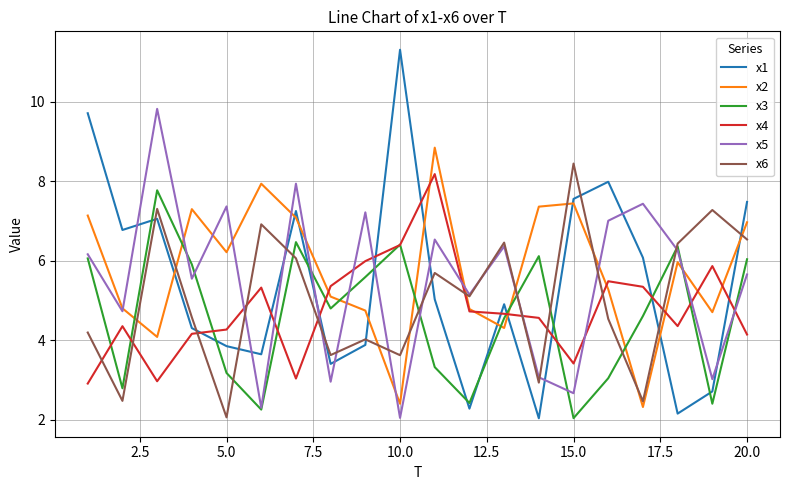

At how many categories does at least one series exceed 4?

20